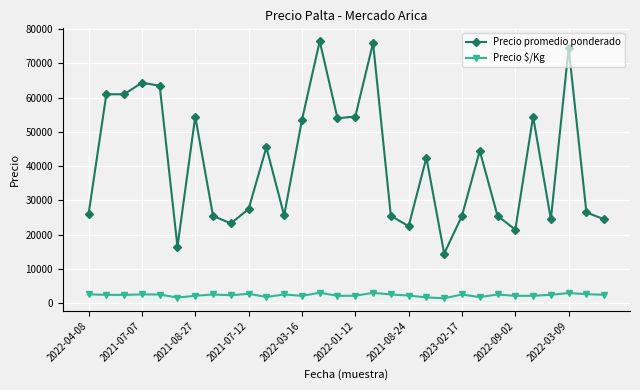

At how many categories does at least one series exceed 12762?

30